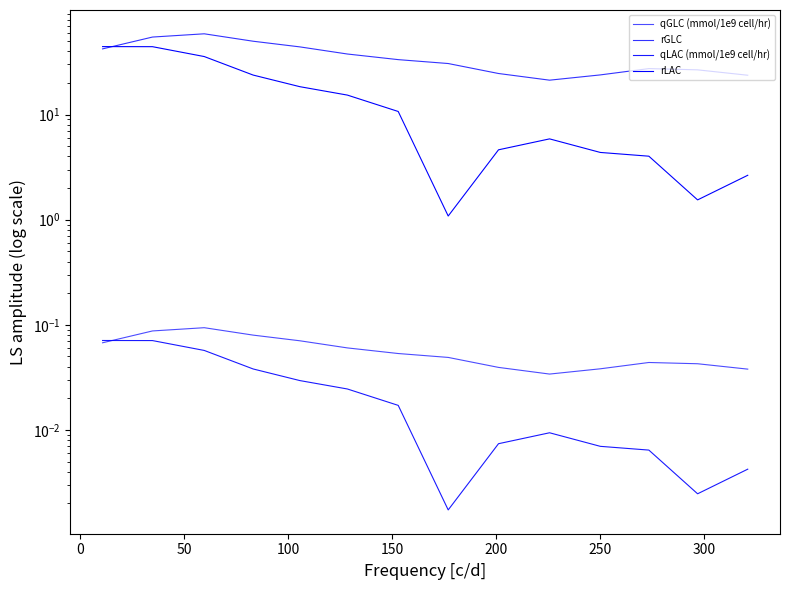

What is the label of the 10th point from the right?

150